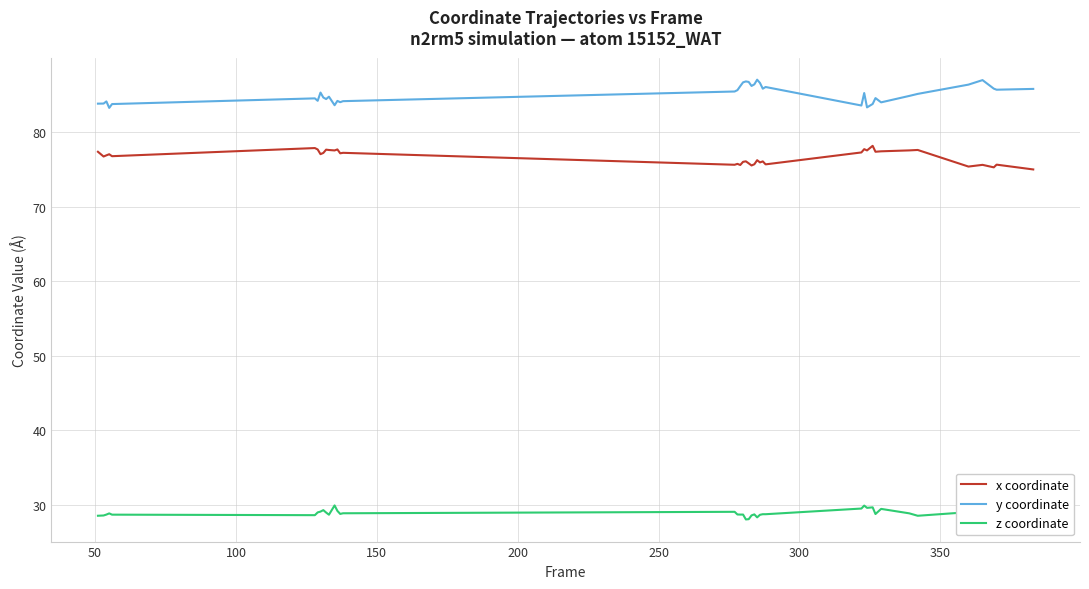

True or false: y coordinate and x coordinate cross at least once.

False